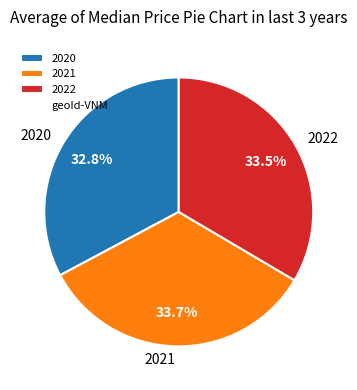

Is it true that 2020 is 19% of the pie?

False